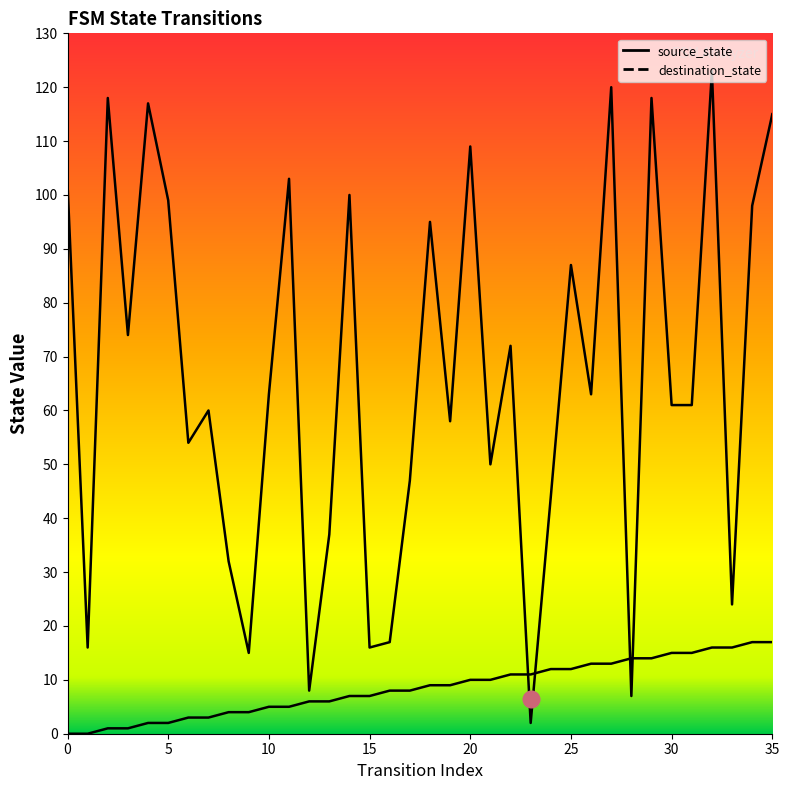

Reading right to left, extract all data points from this chart.

source_state: 35=17	34=17	33=16	32=16	31=15	30=15	29=14	28=14	27=13	26=13	25=12	24=12	23=11	22=11	21=10	20=10	19=9	18=9	17=8	16=8	15=7	14=7	13=6	12=6	11=5	10=5	9=4	8=4	7=3	6=3	5=2	4=2	3=1	2=1	1=0	0=0
destination_state: 35=115	34=98	33=24	32=123	31=61	30=61	29=118	28=7	27=120	26=63	25=87	24=44	23=2	22=72	21=50	20=109	19=58	18=95	17=47	16=17	15=16	14=100	13=37	12=8	11=103	10=63	9=15	8=32	7=60	6=54	5=99	4=117	3=74	2=118	1=16	0=102